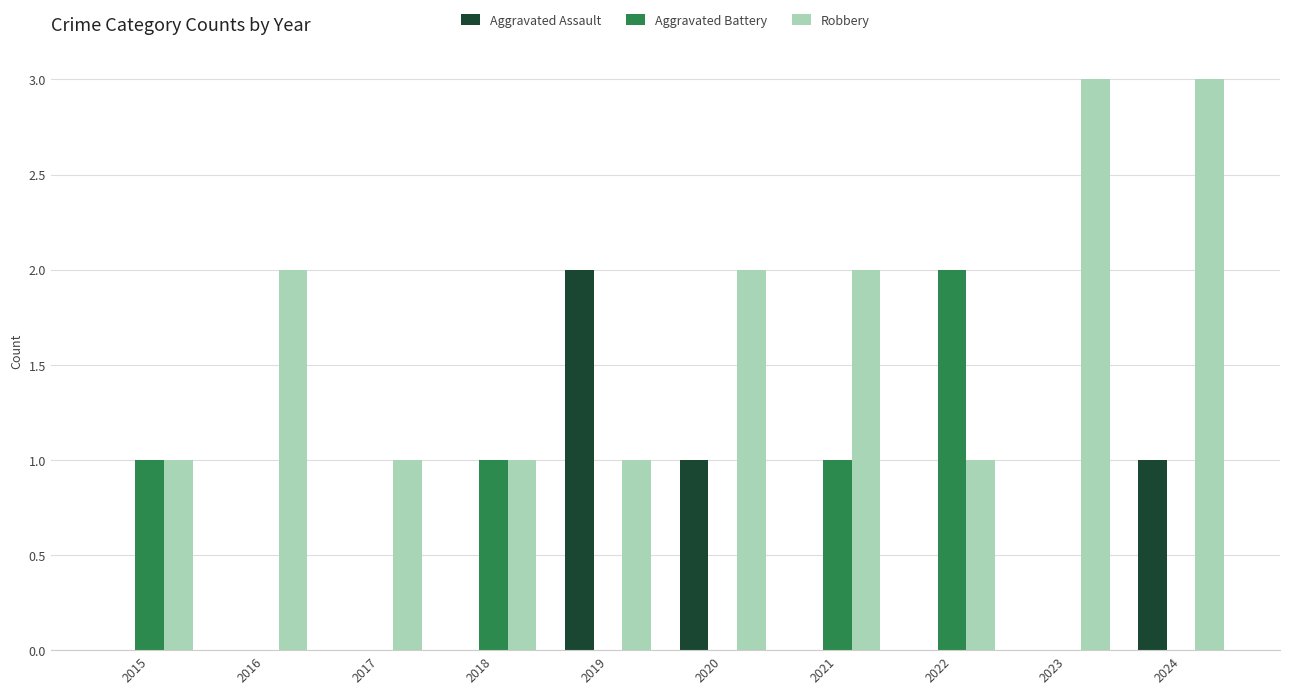

Reading left to right, list all the values displayed in this chart.

Aggravated Assault: 0	0	0	0	2	1	0	0	0	1
Aggravated Battery: 1	0	0	1	0	0	1	2	0	0
Robbery: 1	2	1	1	1	2	2	1	3	3